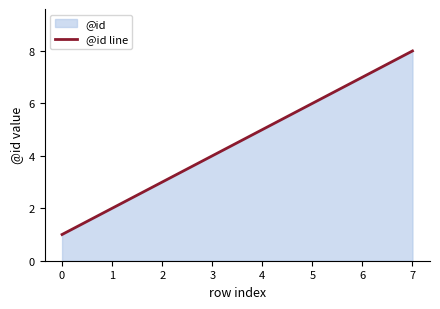

What is the sum of the values at 7 and 3?

12